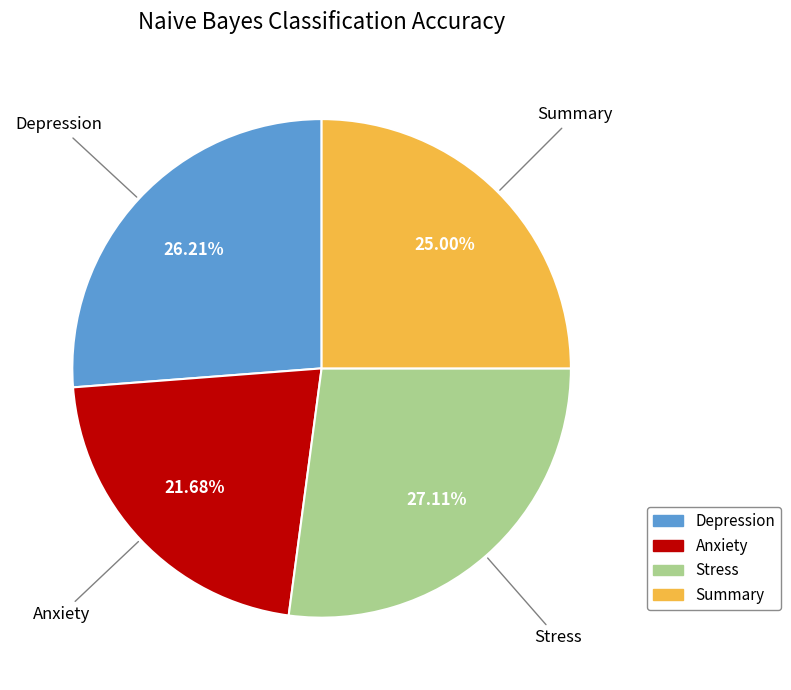

To the nearest percent, what is the average slice percentage?

25%